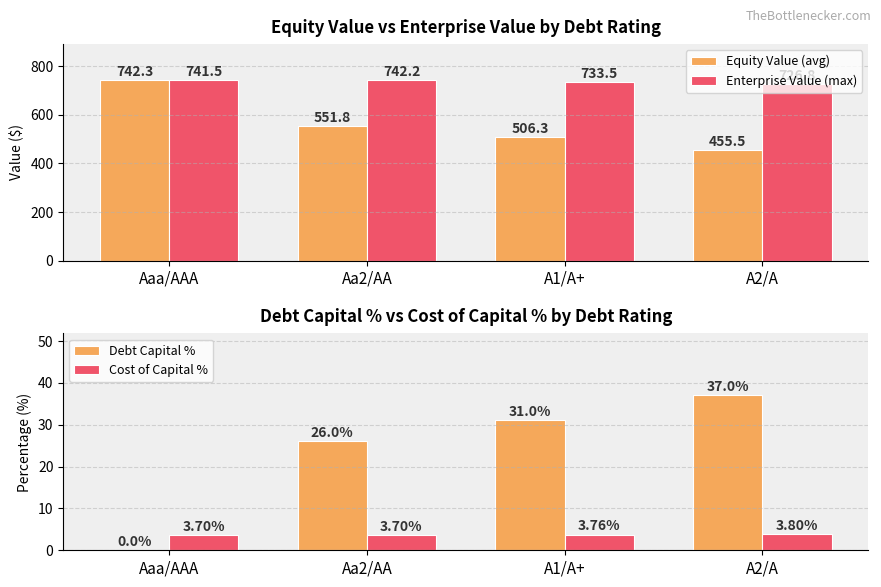

What is the highest value of the Equity Value (avg) series?

742.3